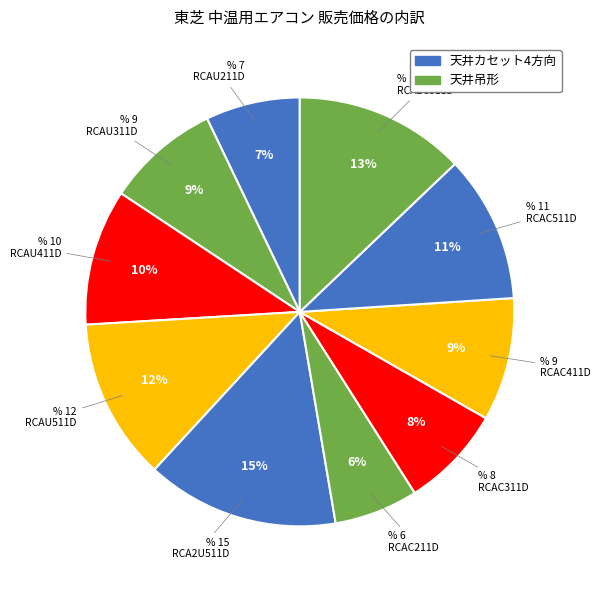

Is there any slice that represents more than half of the pie?

No